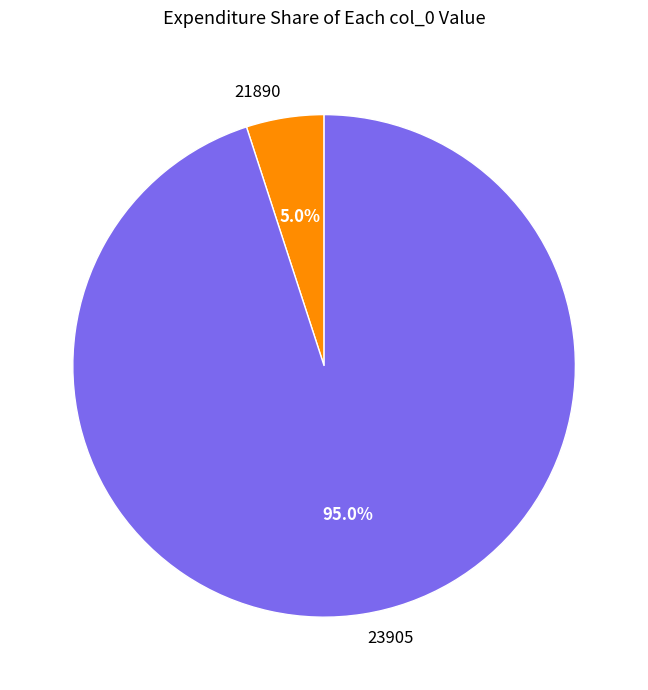

What percentage do 21890 and 23905 together represent?

100.0%